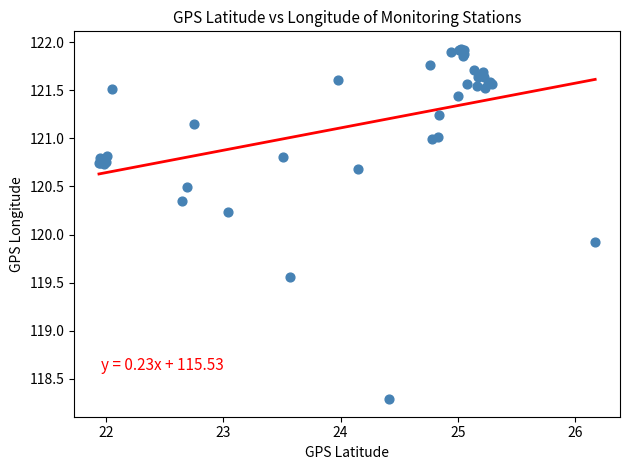

What Y value in the scatter plot is closest to 120?

119.9